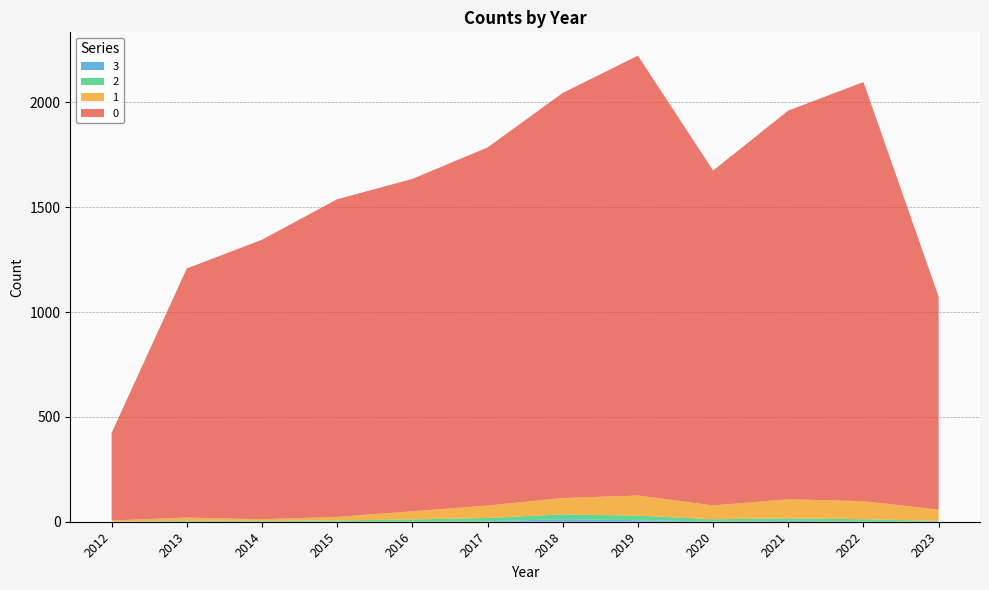

Reading left to right, extract all data points from this chart.

0: 2012=418	2013=1188	2014=1333	2015=1515	2016=1585	2017=1708	2018=1932	2019=2098	2020=1597	2021=1854	2022=1999	2023=1015
1: 2012=5	2013=16	2014=8	2015=17	2016=39	2017=59	2018=78	2019=96	2020=66	2021=91	2022=86	2023=54
2: 2012=1	2013=3	2014=4	2015=6	2016=11	2017=16	2018=23	2019=22	2020=11	2021=12	2022=10	2023=4
3: 2012=0	2013=1	2014=0	2015=0	2016=0	2017=2	2018=12	2019=7	2020=1	2021=4	2022=2	2023=0